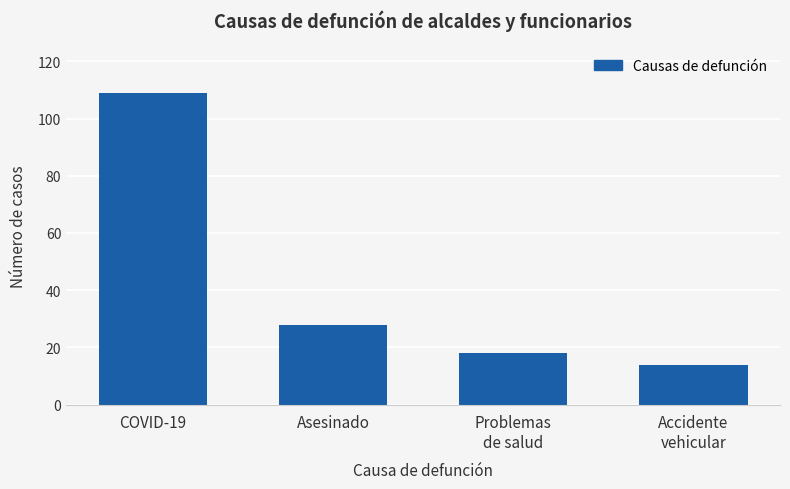

Reading left to right, what are all the values shown in this chart?

109	28	18	14